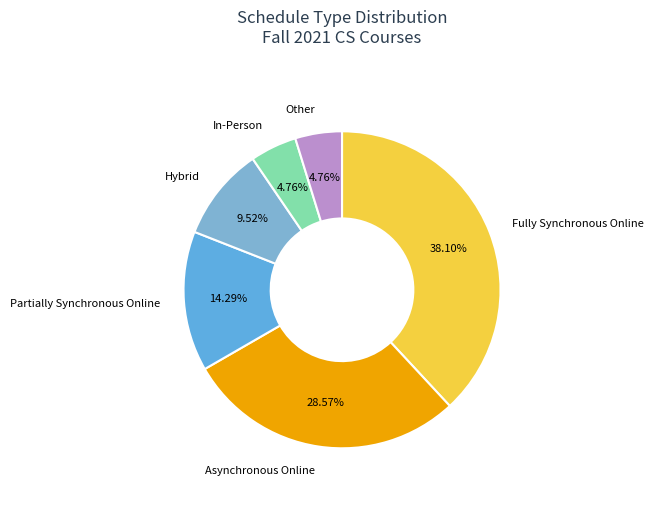

Which slice is the smallest?

In-Person